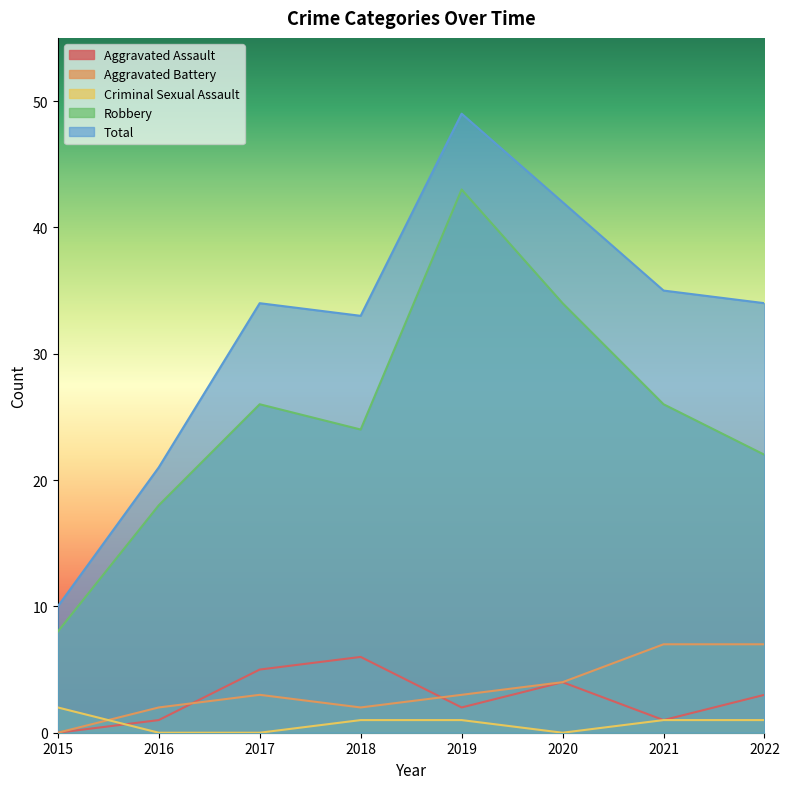

What is the greatest value displayed?

49